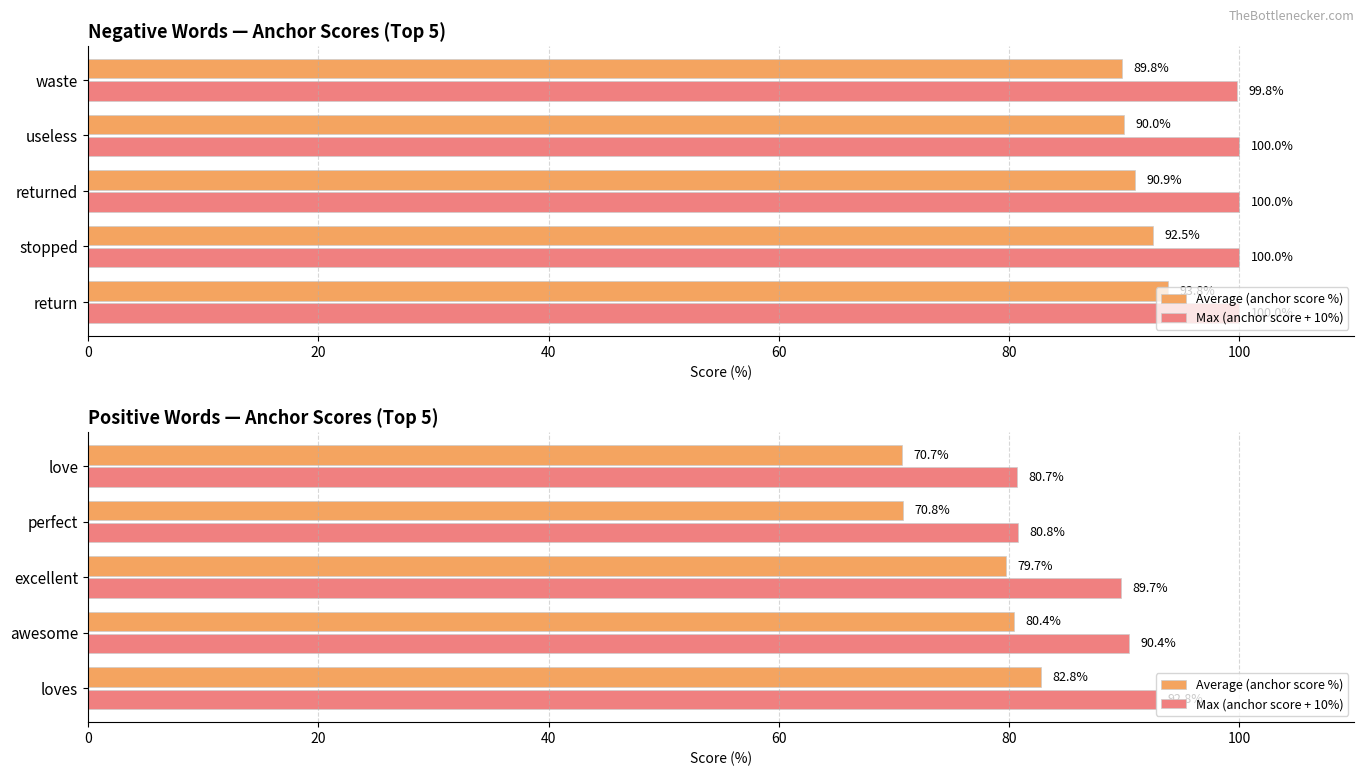

What is the value of the Average (anchor score %) bar at the 1st from the left?

82.8